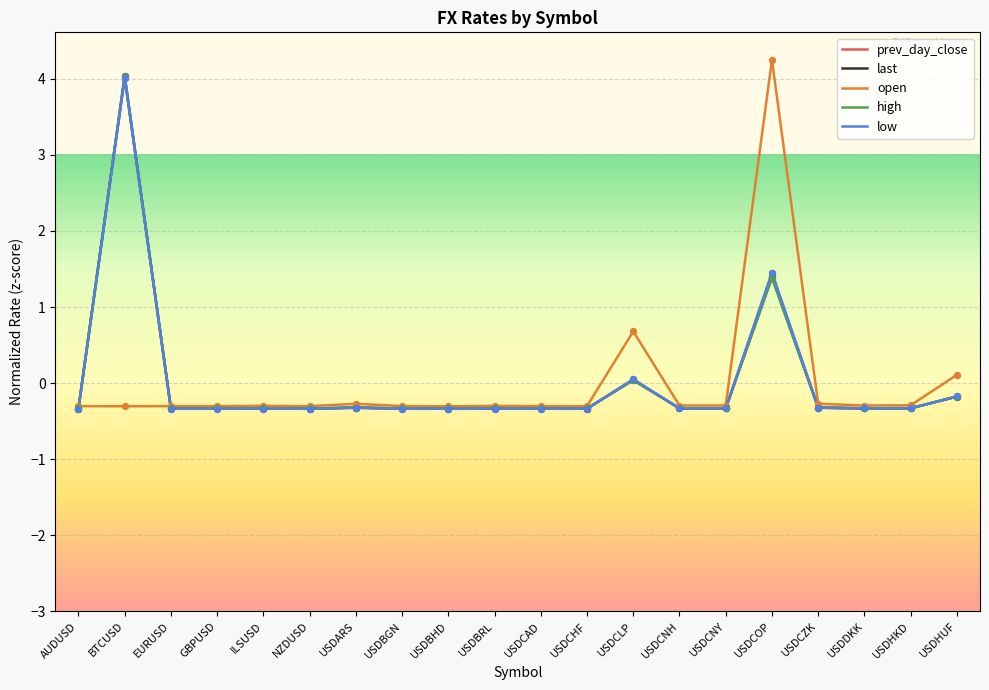

At which category is the sum across all series the highest?

BTCUSD